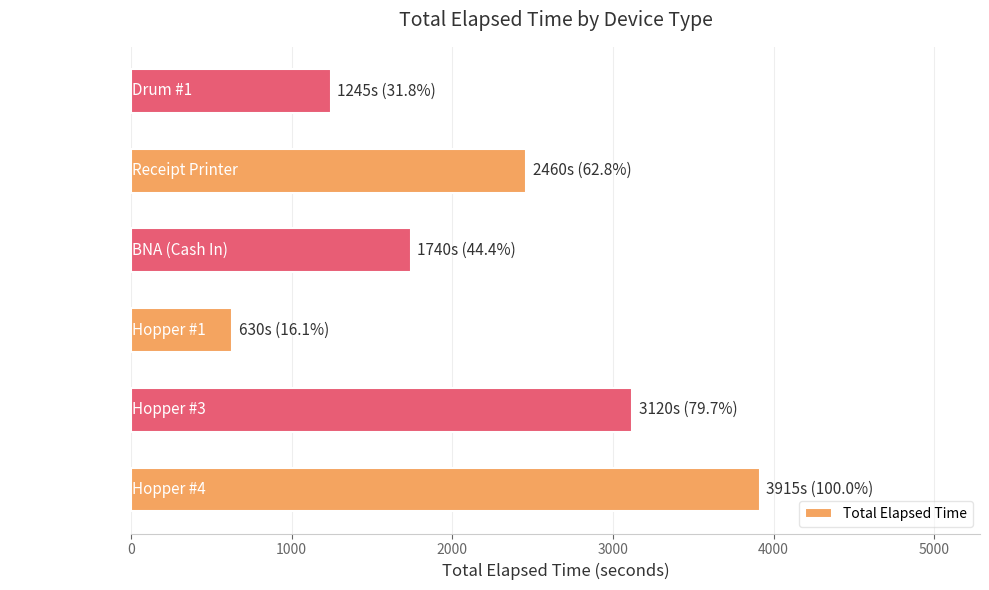

What is the difference between the maximum and second lowest values?

2670